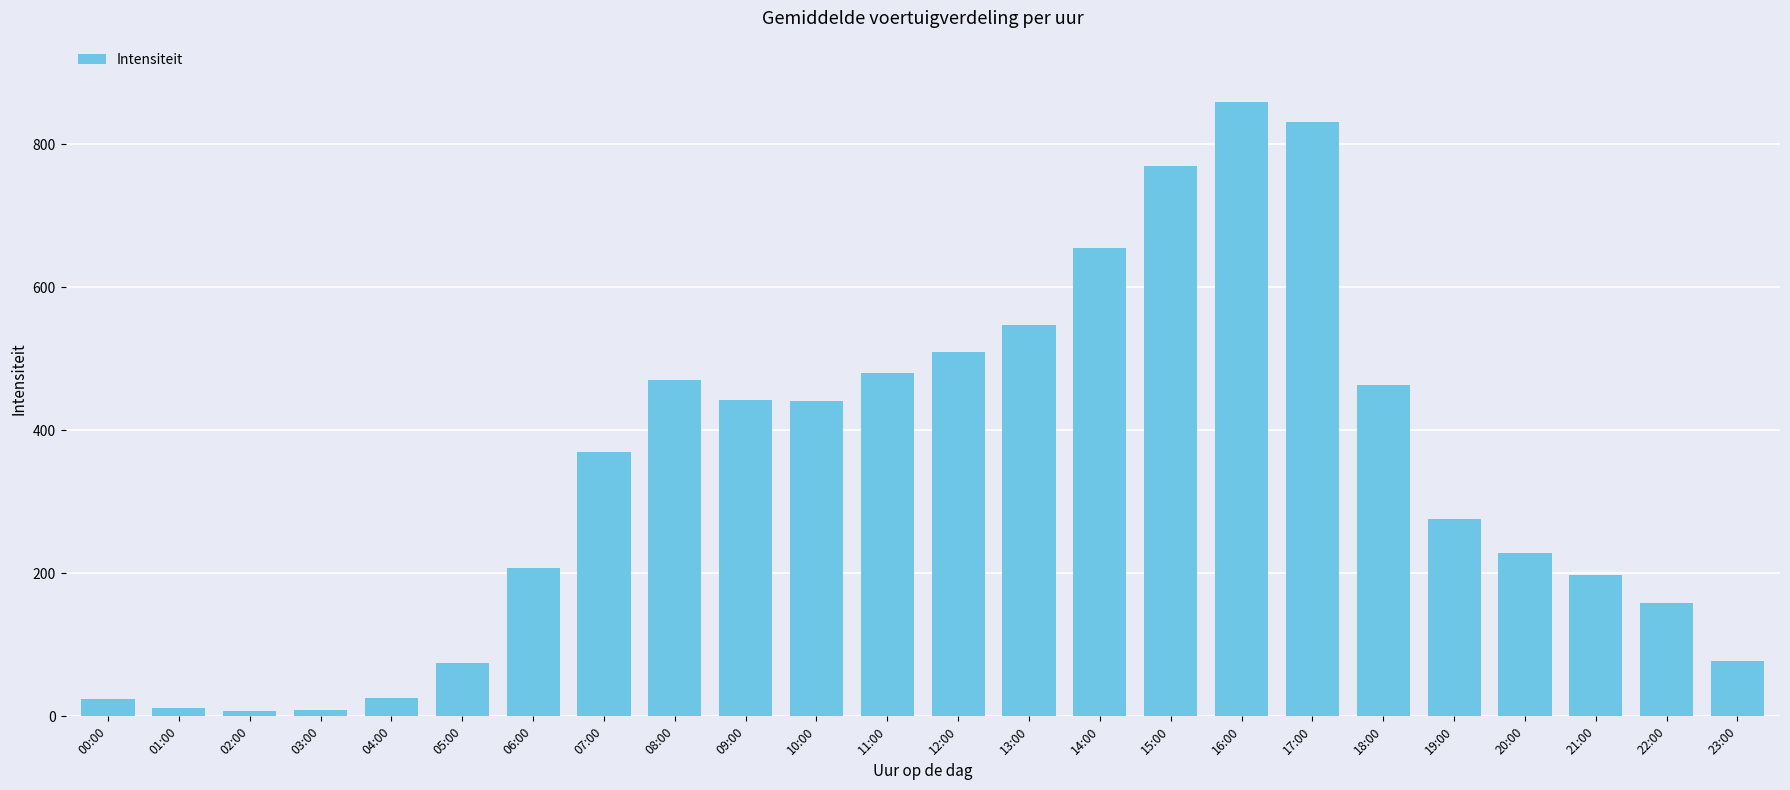

What is the difference between the second highest and second lowest values?

822.1